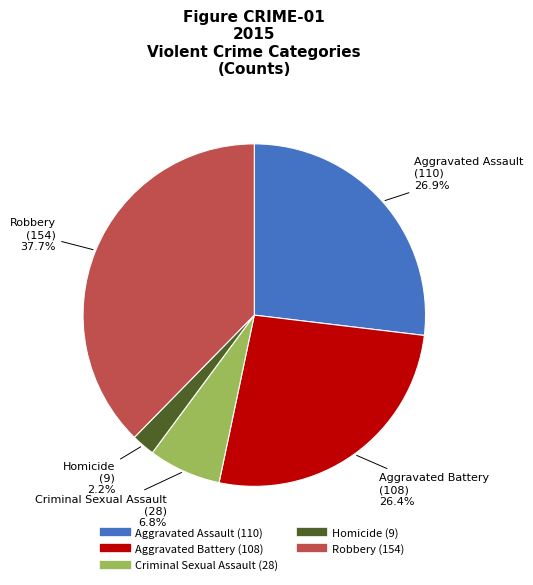

Is Aggravated Battery the majority of the pie?

No